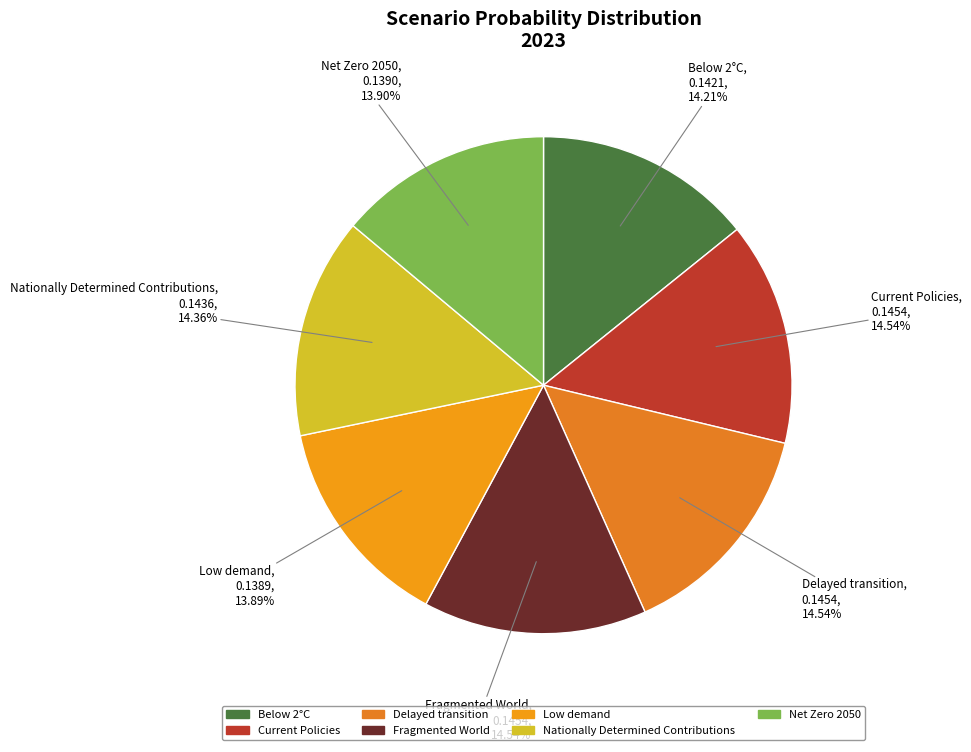

To the nearest percent, what portion does Delayed transition represent?

15%